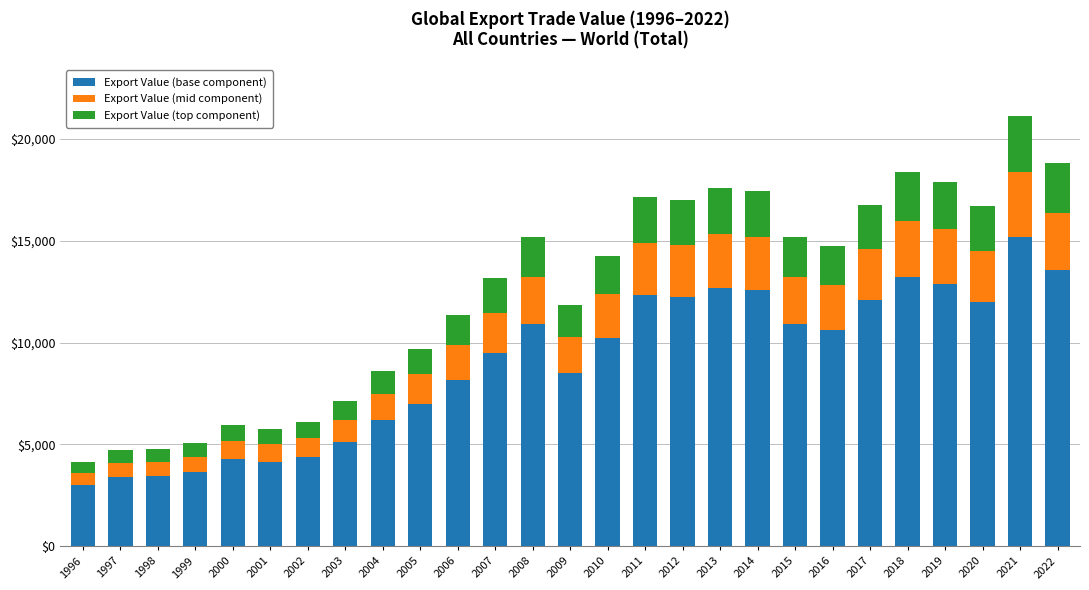

What is the difference between the Export Value (base component) values at 2014 and 1996?

9580.6